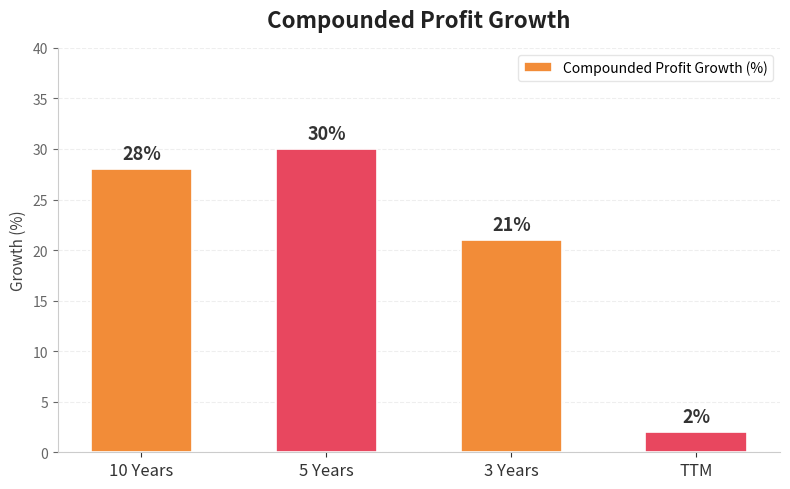

At which label is the value closest to 16?

3 Years